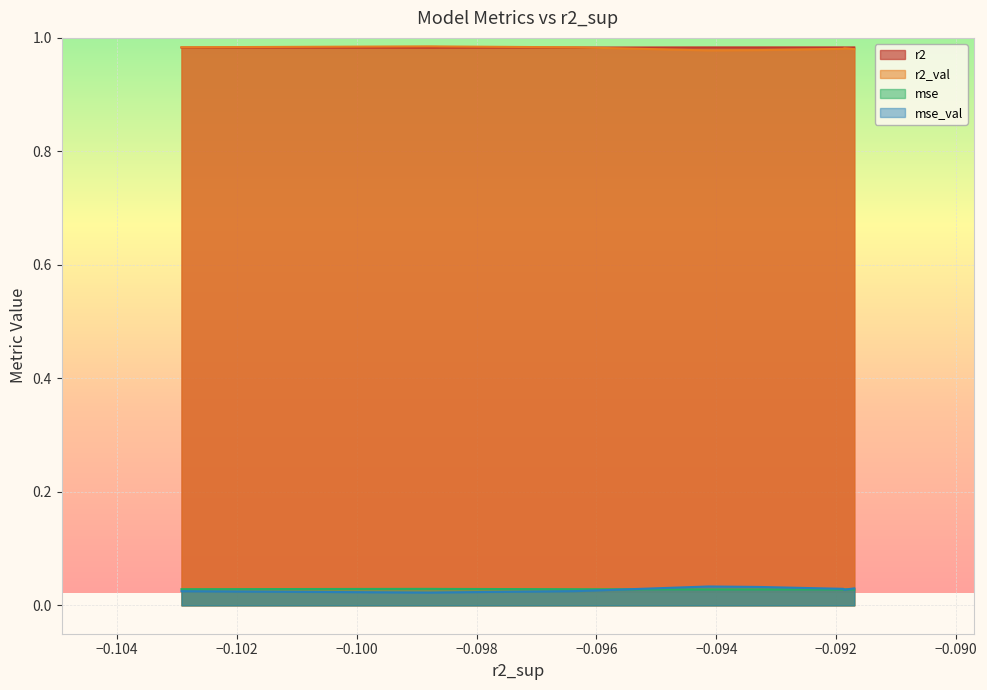

True or false: mse has a value of 0.0 at model_6_30_3.

True